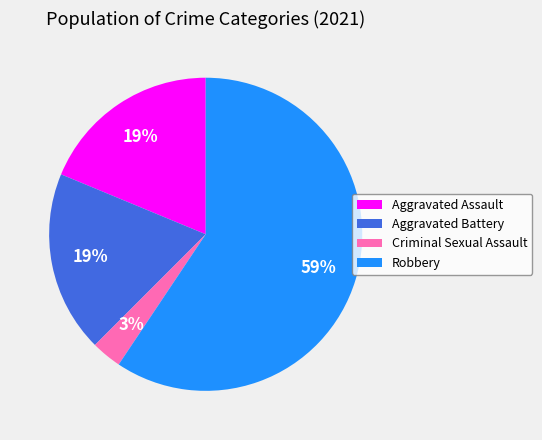

How many slices are in this pie chart?

4